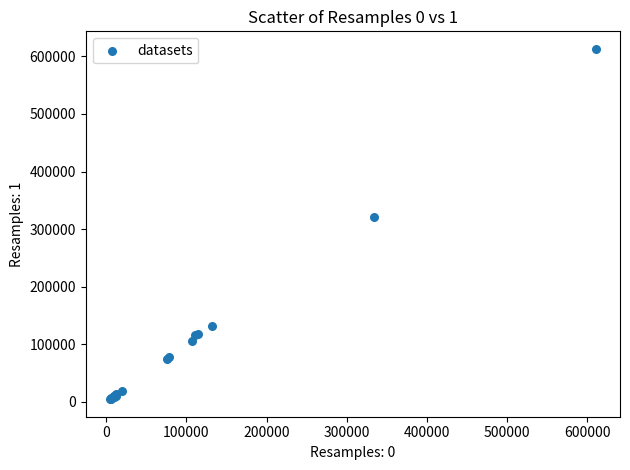

What Y value in the scatter plot is closest to 308913?

320644